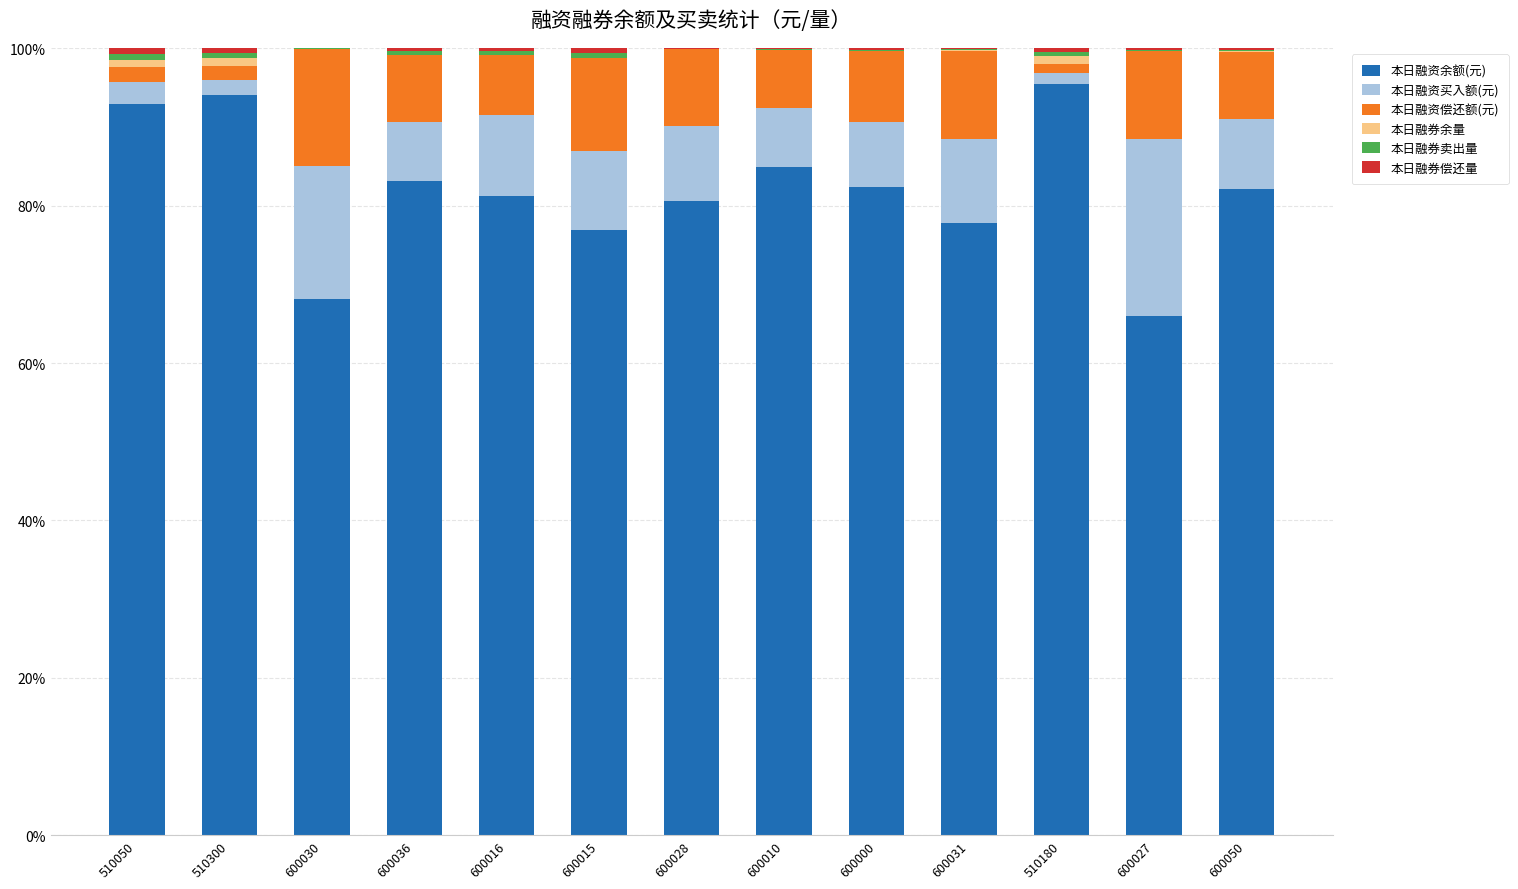

The value of 本日融资余额(元) at 600028 is 80.6. True or false?

True